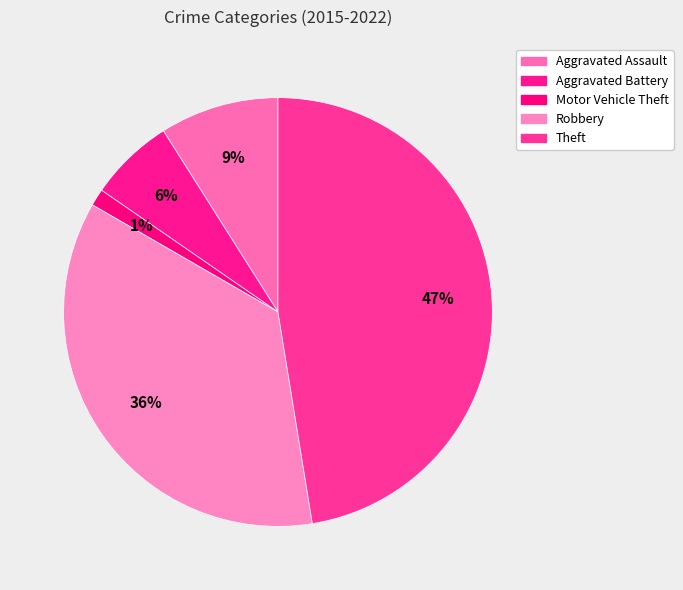

The Motor Vehicle Theft slice represents 11% of the pie. True or false?

False